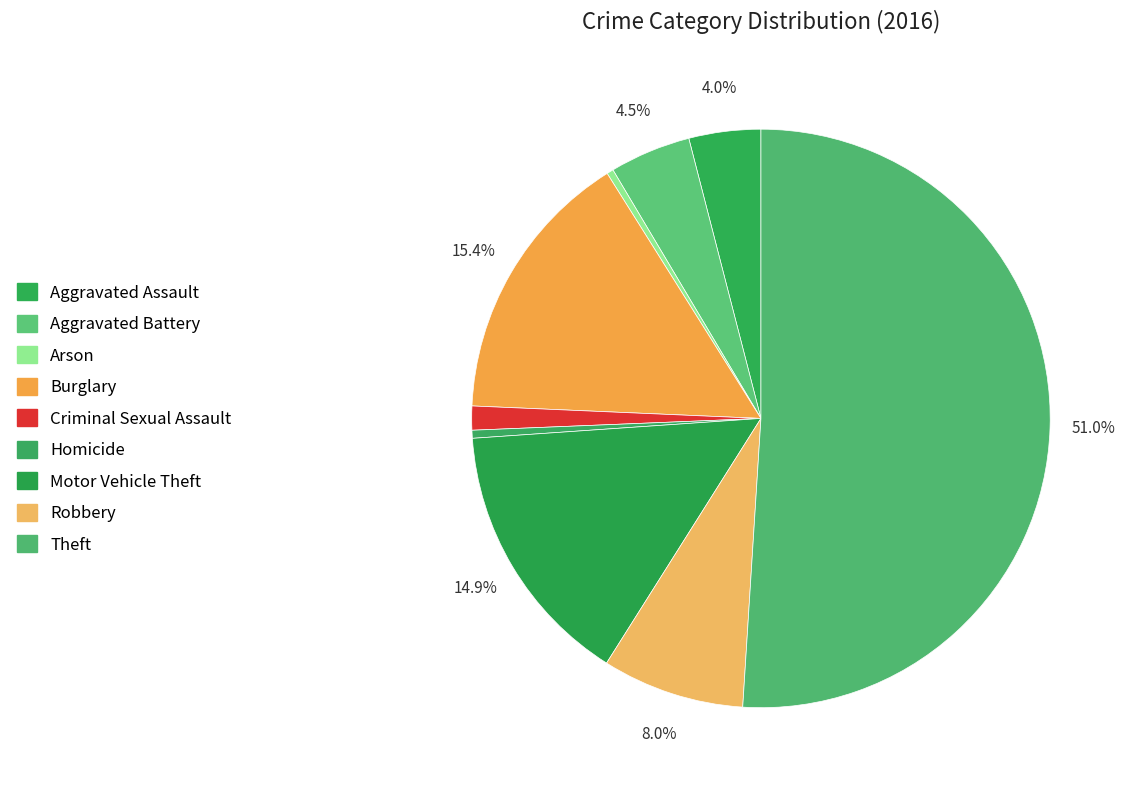

Count the number of slices in the pie.

9